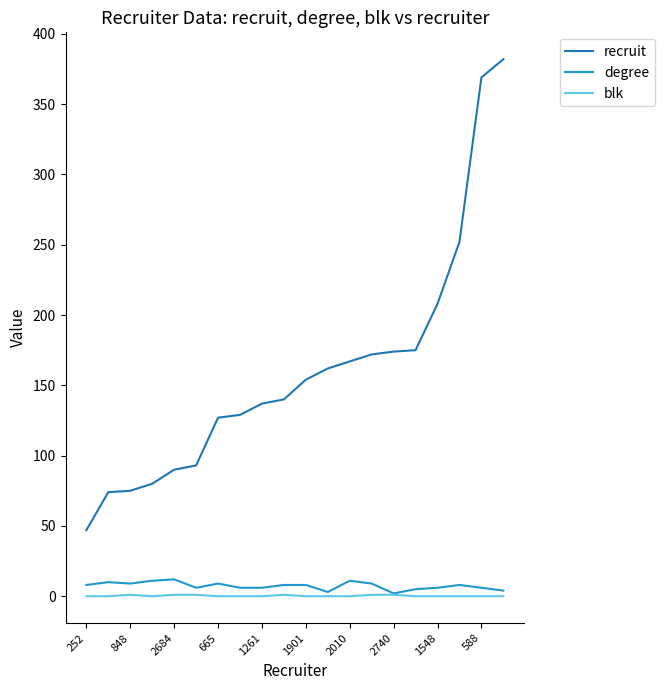

Which series has the largest total across all categories?

recruit